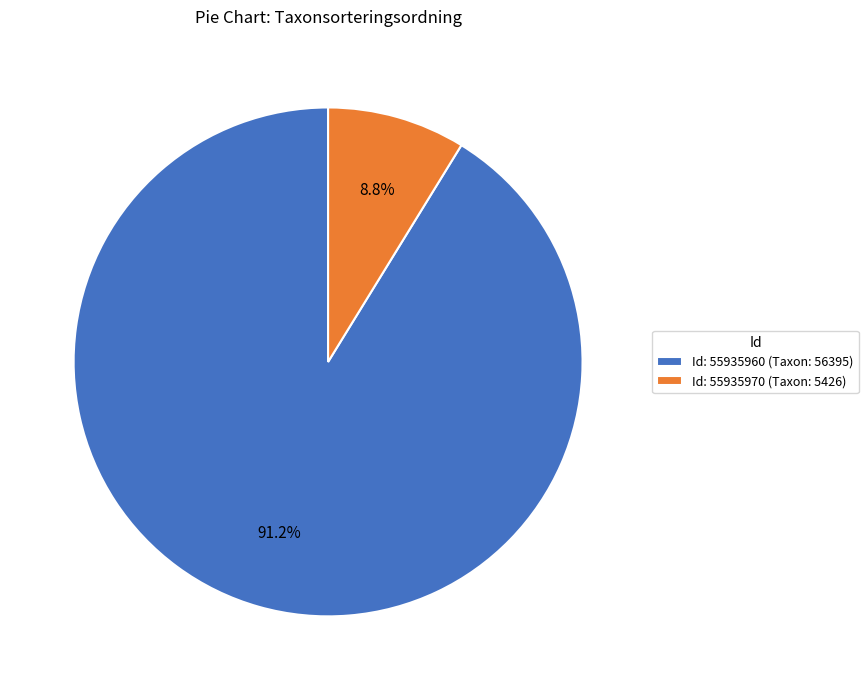

What percentage is NOT represented by Id: 55935970 (Taxon: 5426)?

91.2%